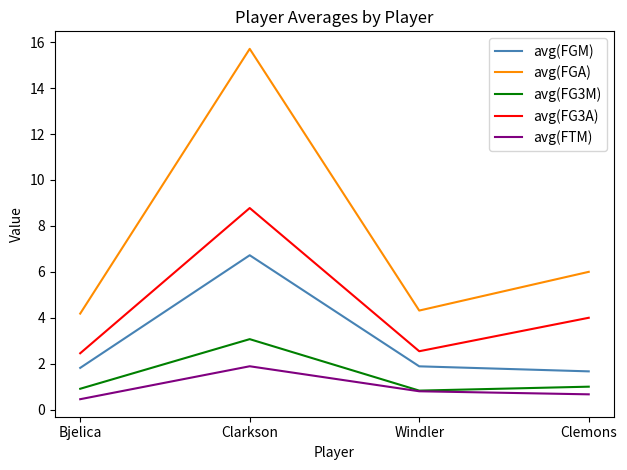

Which series has the largest range (max minus min)?

avg(FGA)